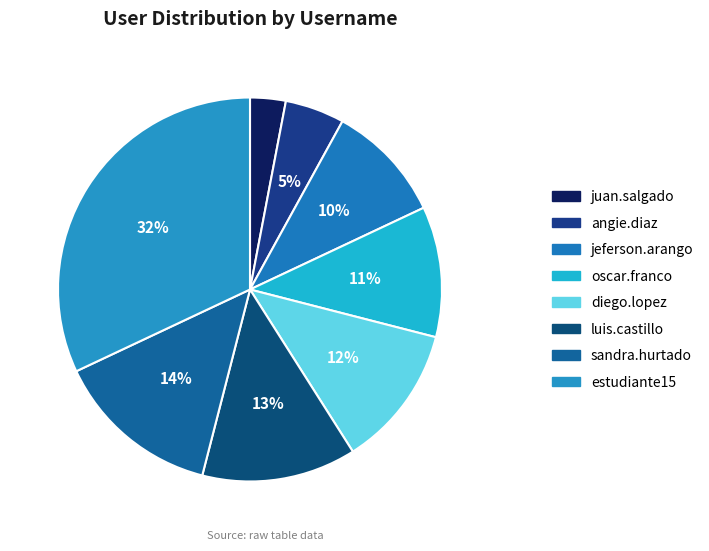

What is the largest slice in the pie chart?

estudiante15